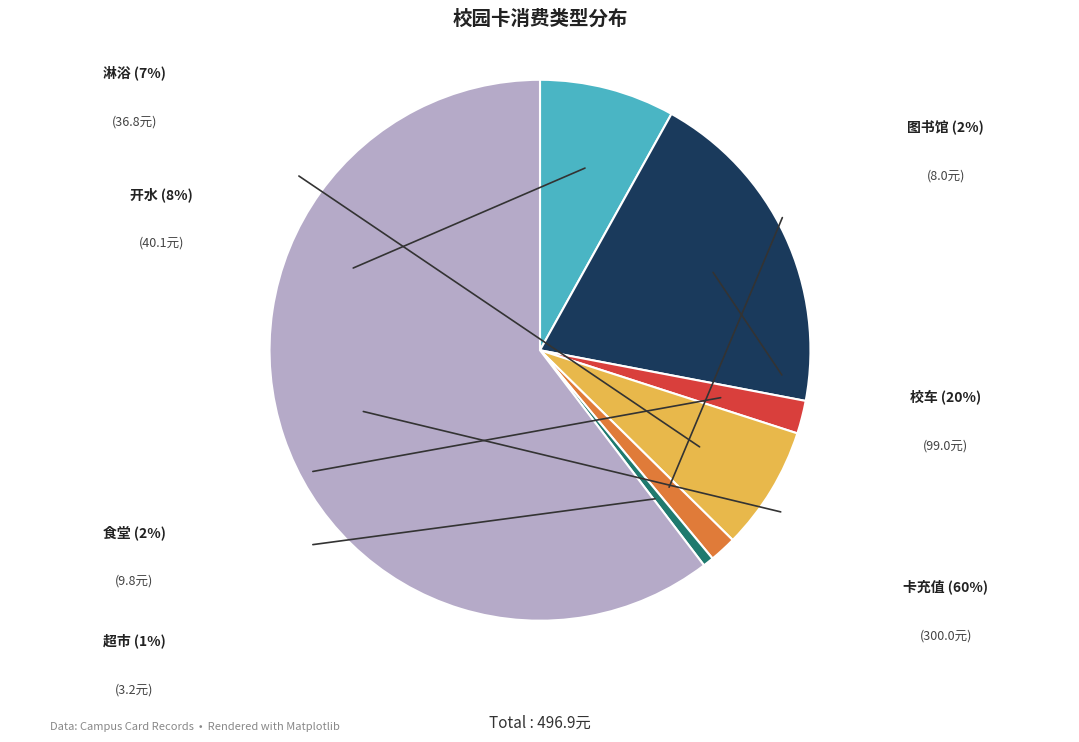

Is there a majority slice in this chart?

Yes